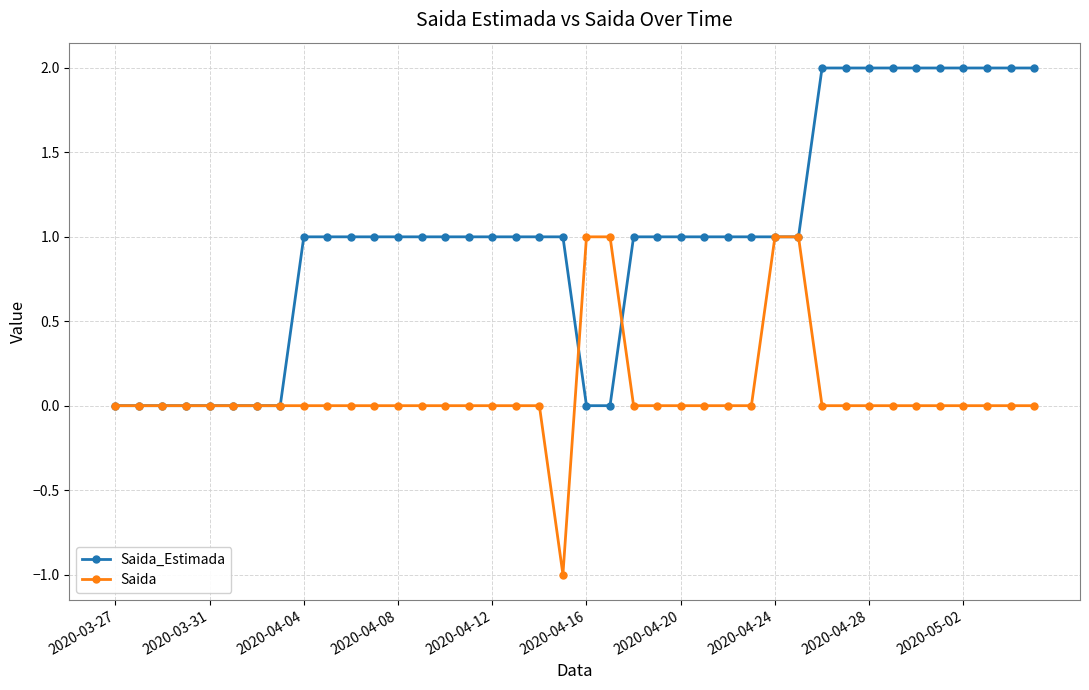

Which series has the largest total across all categories?

Saida_Estimada